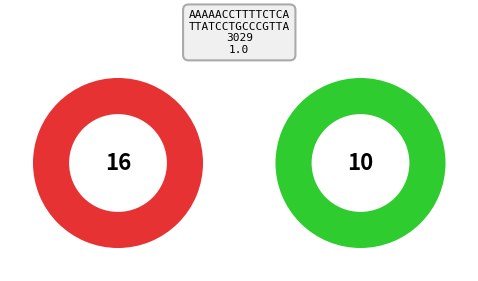

Is it true that Fixture 14 is 24% of the pie?

False